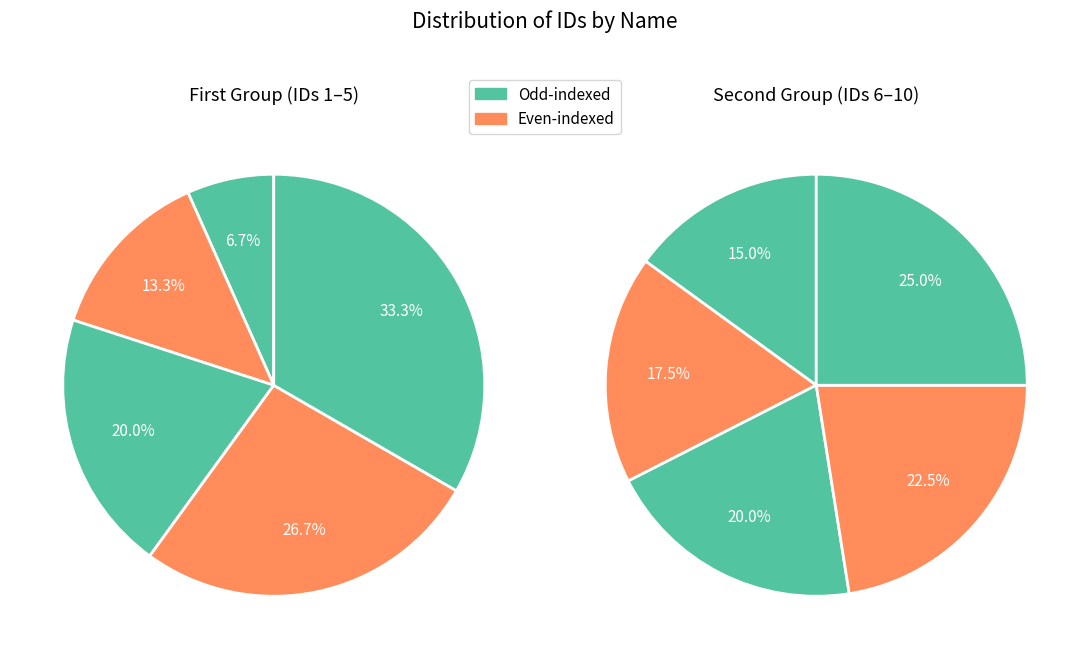

Is there a majority slice in this chart?

No